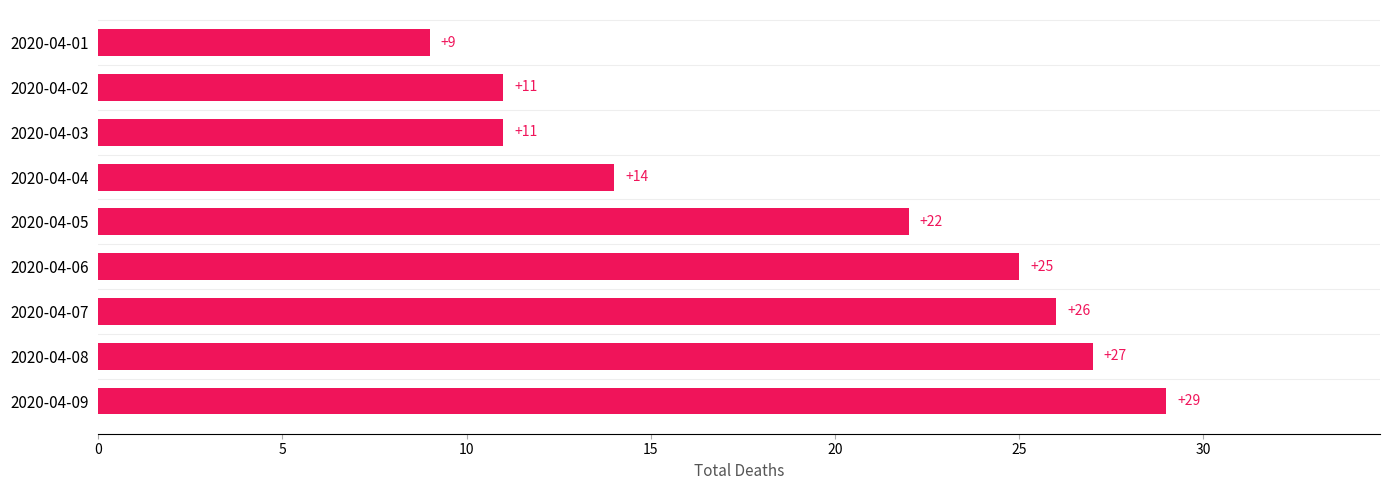

What is the difference between the maximum and second lowest values?

18